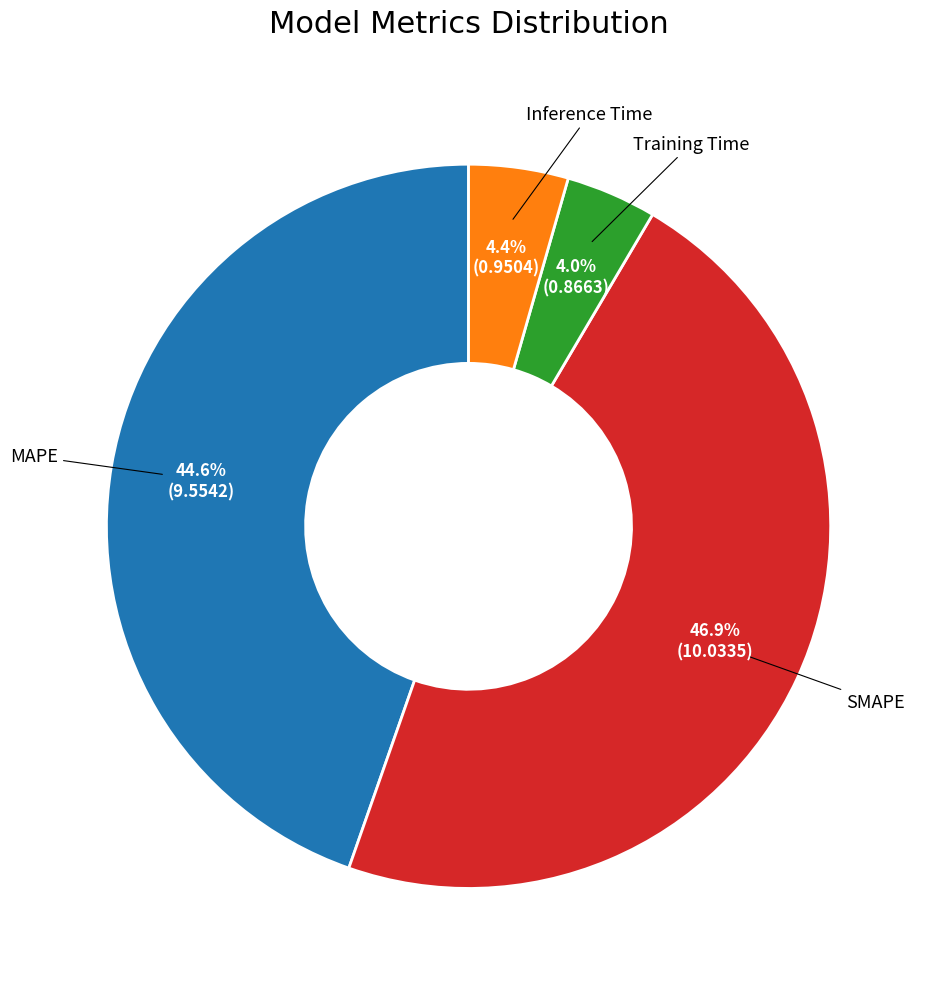

Does any single category account for the majority?

No